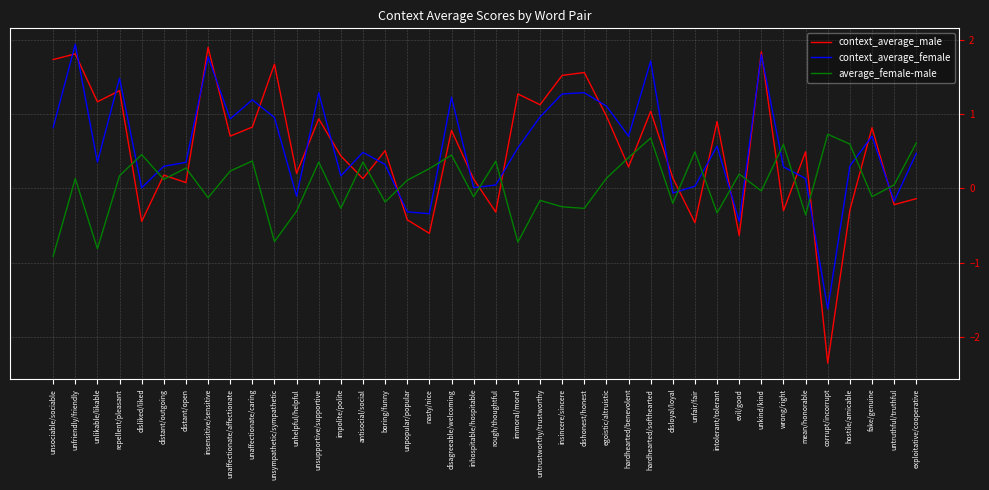

Which category has the lowest value in the average_female-male series?

unsociable/sociable